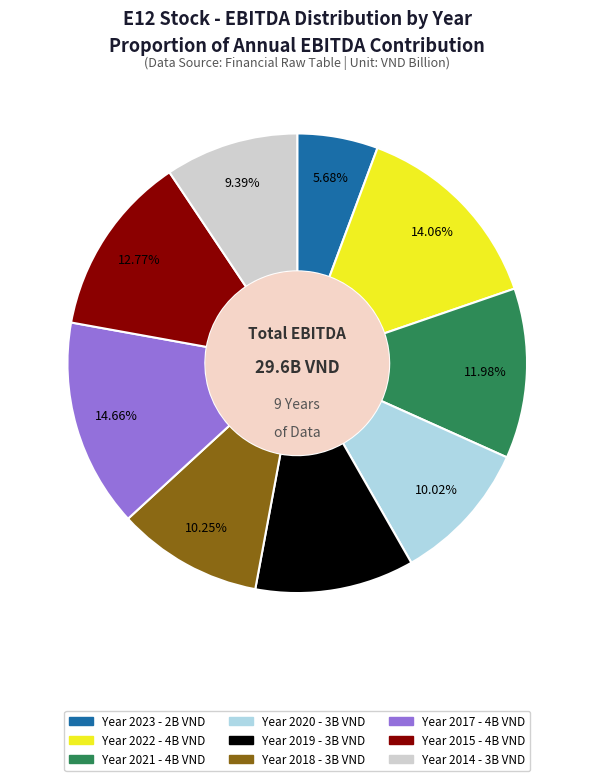

Does any single category account for the majority?

No